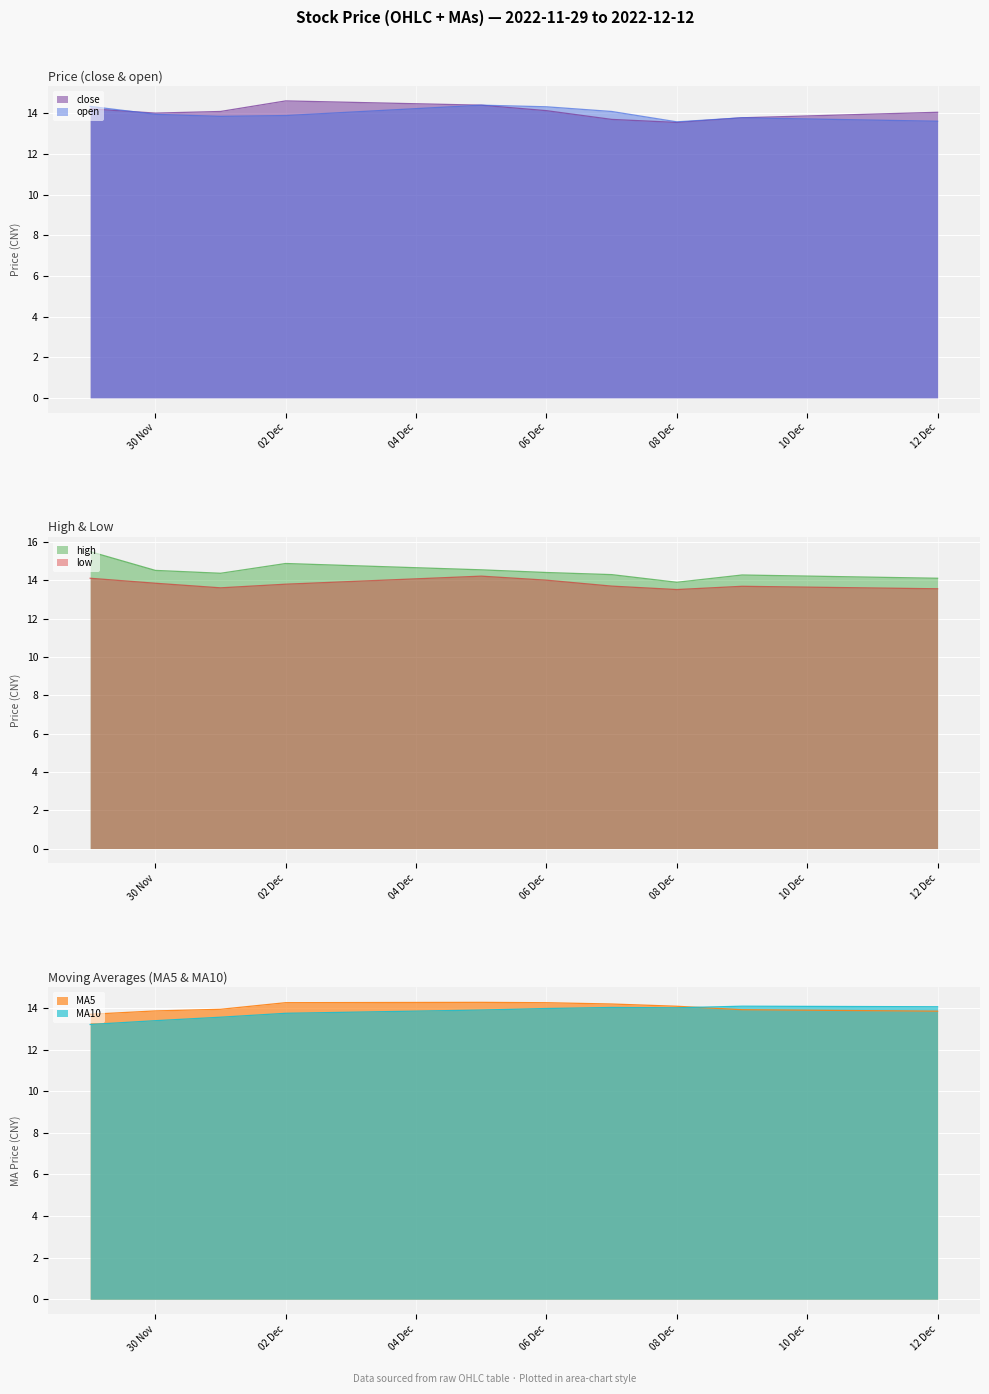

Which series changed the most between 2022-12-05 and 2022-12-09?

close